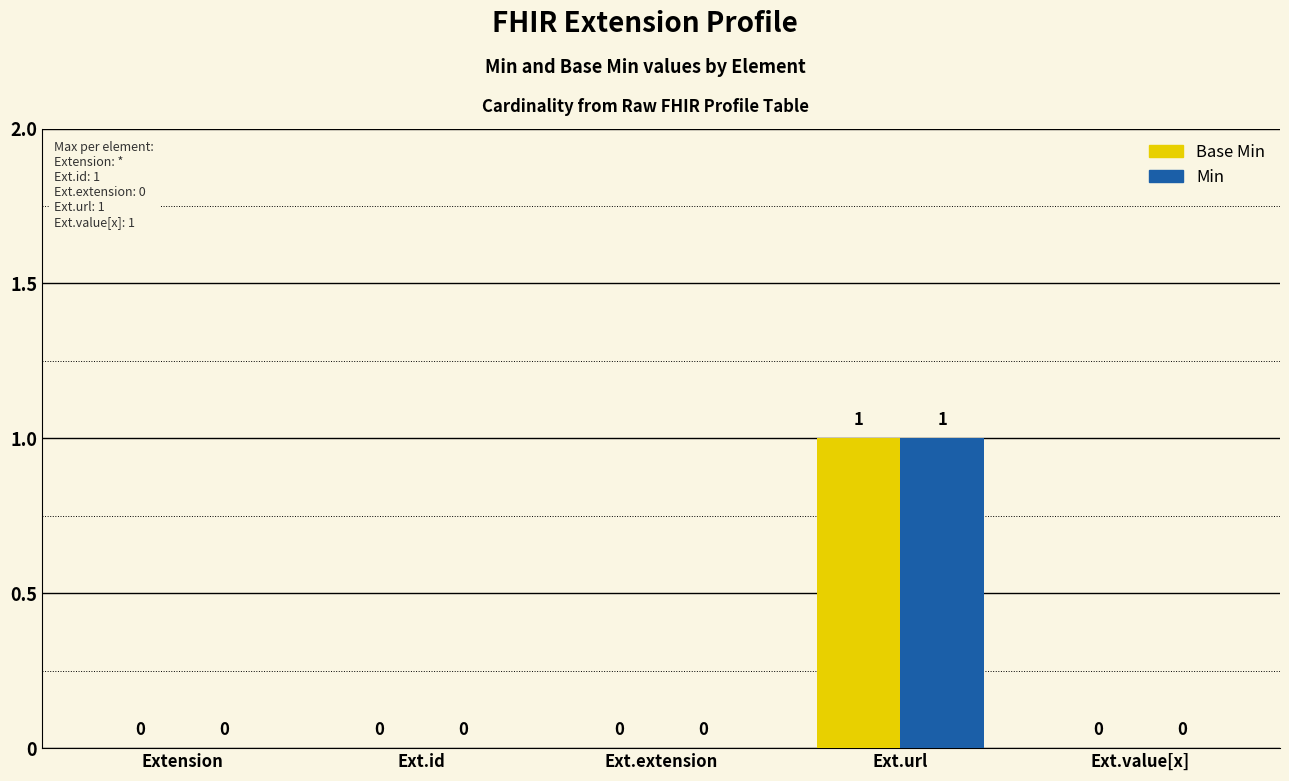

The Base Min series shows 0 at Extension. True or false?

True